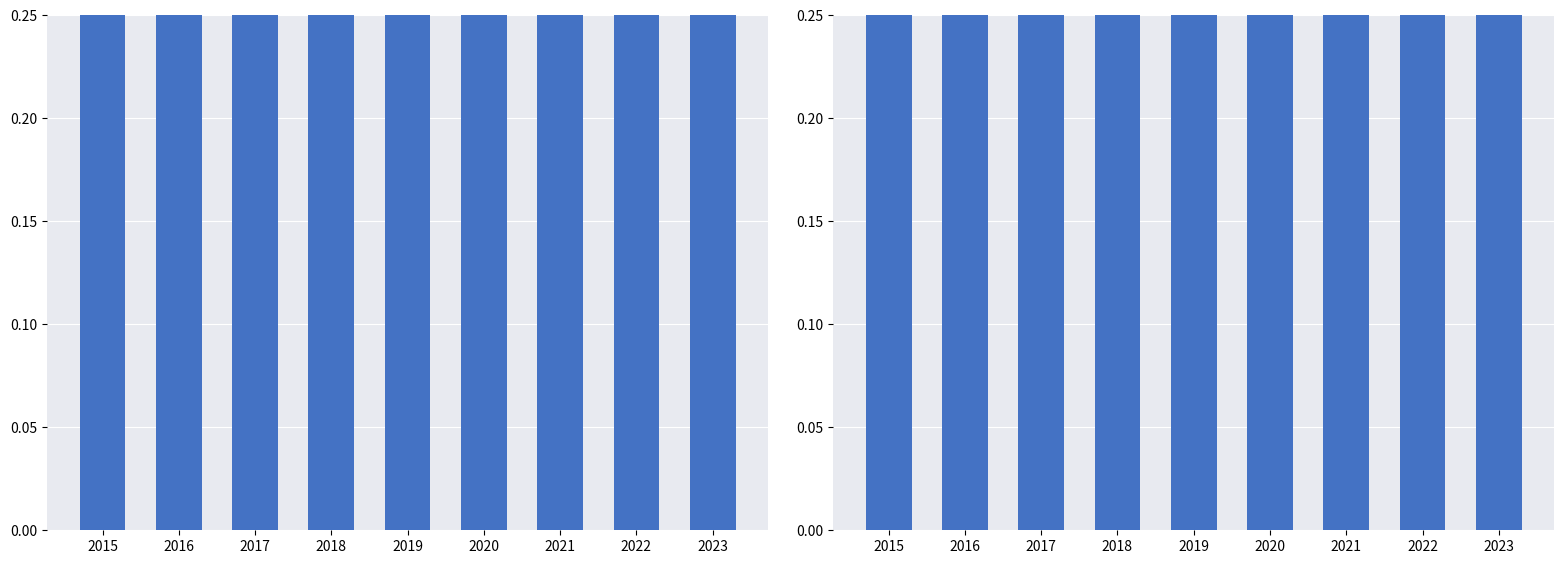

Is the value of Aggravated Battery at 2020 greater than the value of Robbery at 2023?

No